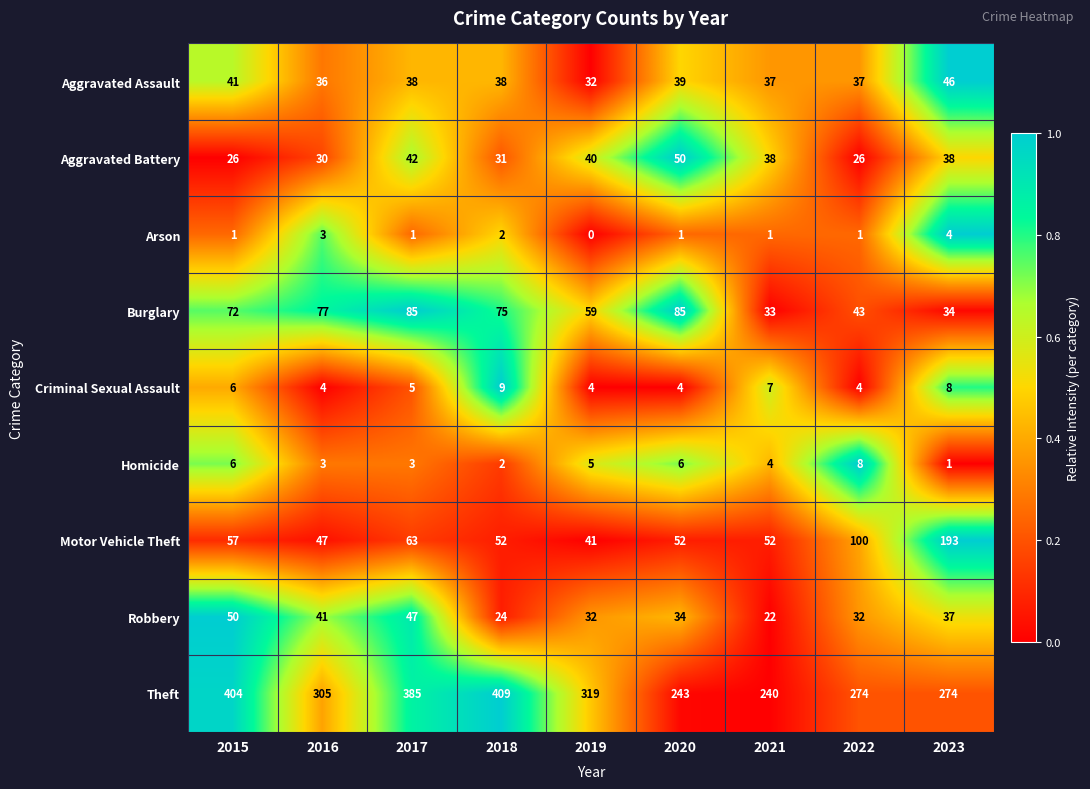

What is the sum of all Burglary values?

563